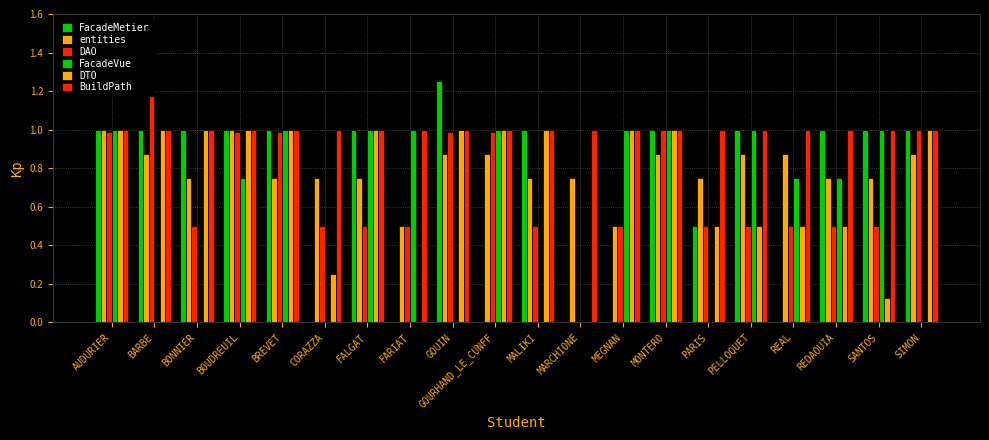

Reading right to left, transcribe all the data shown in this chart.

FacadeMetier: SIMON=1.0	SANTOS=1.0	REDAOUIA=1.0	REAL=0.0	PELLOQUET=1.0	PARIS=0.5	MONTERO=1.0	MEGNAN=0.0	MARCHIONE=0.0	MALIKI=1.0	GOURHAND_LE_CUNFF=0.0	GOUIN=1.2	FARIAT=0.0	FALGAT=1.0	CORAZZA=0.0	BREVET=1.0	BOUDREUIL=1.0	BONNIER=1.0	BARBE=1.0	AUDURIER=1.0
entities: SIMON=0.9	SANTOS=0.8	REDAOUIA=0.8	REAL=0.9	PELLOQUET=0.9	PARIS=0.8	MONTERO=0.9	MEGNAN=0.5	MARCHIONE=0.8	MALIKI=0.8	GOURHAND_LE_CUNFF=0.9	GOUIN=0.9	FARIAT=0.5	FALGAT=0.8	CORAZZA=0.8	BREVET=0.8	BOUDREUIL=1.0	BONNIER=0.8	BARBE=0.9	AUDURIER=1.0
DAO: SIMON=1.0	SANTOS=0.5	REDAOUIA=0.5	REAL=0.5	PELLOQUET=0.5	PARIS=0.5	MONTERO=1.0	MEGNAN=0.5	MARCHIONE=0.0	MALIKI=0.5	GOURHAND_LE_CUNFF=1.0	GOUIN=1.0	FARIAT=0.5	FALGAT=0.5	CORAZZA=0.5	BREVET=1.0	BOUDREUIL=1.0	BONNIER=0.5	BARBE=1.2	AUDURIER=1.0
FacadeVue: SIMON=0.0	SANTOS=1.0	REDAOUIA=0.8	REAL=0.8	PELLOQUET=1.0	PARIS=0.0	MONTERO=1.0	MEGNAN=1.0	MARCHIONE=0.0	MALIKI=0.0	GOURHAND_LE_CUNFF=1.0	GOUIN=0.0	FARIAT=1.0	FALGAT=1.0	CORAZZA=0.0	BREVET=1.0	BOUDREUIL=0.8	BONNIER=0.0	BARBE=0.0	AUDURIER=1.0
DTO: SIMON=1.0	SANTOS=0.1	REDAOUIA=0.5	REAL=0.5	PELLOQUET=0.5	PARIS=0.5	MONTERO=1.0	MEGNAN=1.0	MARCHIONE=0.0	MALIKI=1.0	GOURHAND_LE_CUNFF=1.0	GOUIN=1.0	FARIAT=0.0	FALGAT=1.0	CORAZZA=0.2	BREVET=1.0	BOUDREUIL=1.0	BONNIER=1.0	BARBE=1.0	AUDURIER=1.0
BuildPath: SIMON=1.0	SANTOS=1.0	REDAOUIA=1.0	REAL=1.0	PELLOQUET=1.0	PARIS=1.0	MONTERO=1.0	MEGNAN=1.0	MARCHIONE=1.0	MALIKI=1.0	GOURHAND_LE_CUNFF=1.0	GOUIN=1.0	FARIAT=1.0	FALGAT=1.0	CORAZZA=1.0	BREVET=1.0	BOUDREUIL=1.0	BONNIER=1.0	BARBE=1.0	AUDURIER=1.0